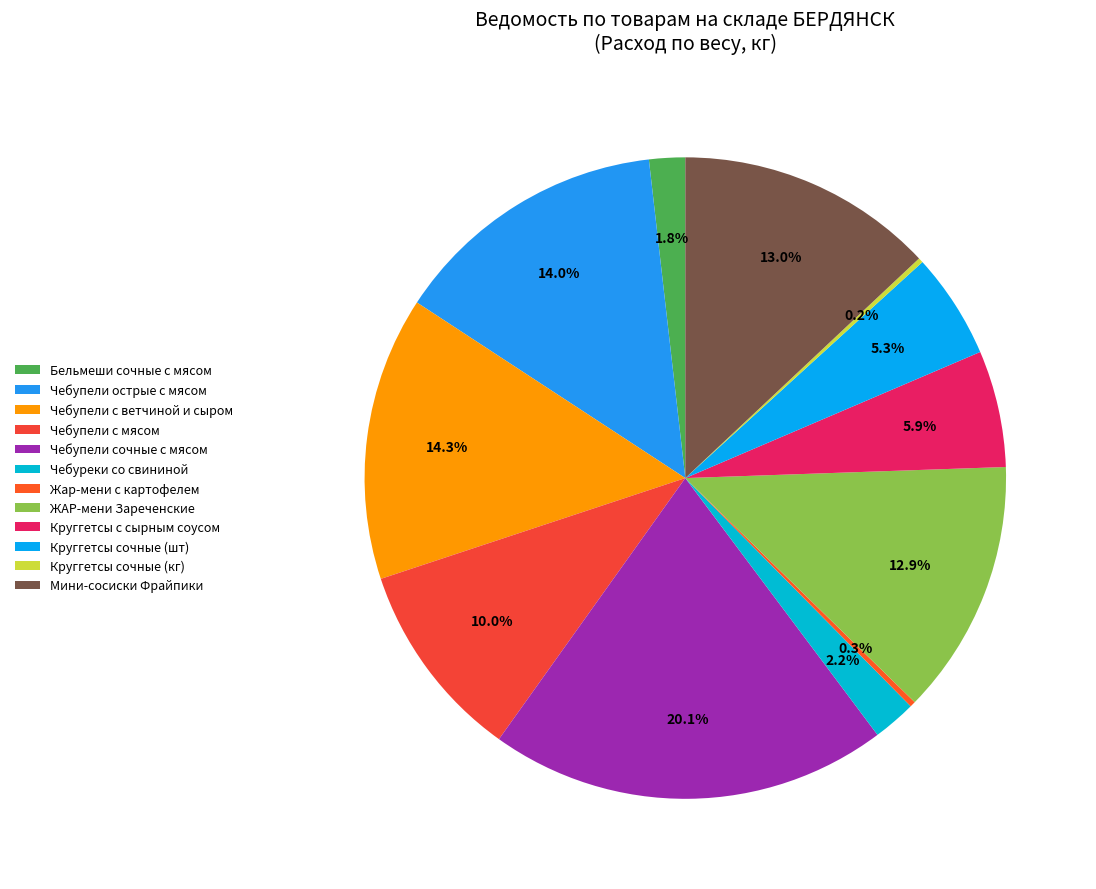

Approximately how many times larger is the value at Чебупели сочные с мясом compared to Круггетсы с сырным соусом?

3.4